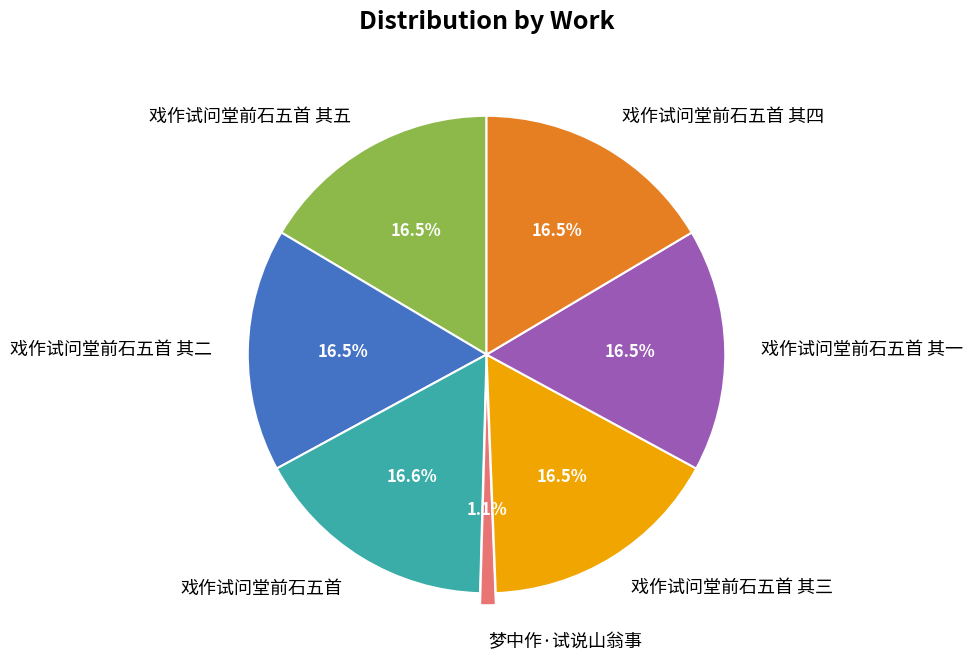

Does 戏作试问堂前石五首 其二 account for over 50% of the chart?

No